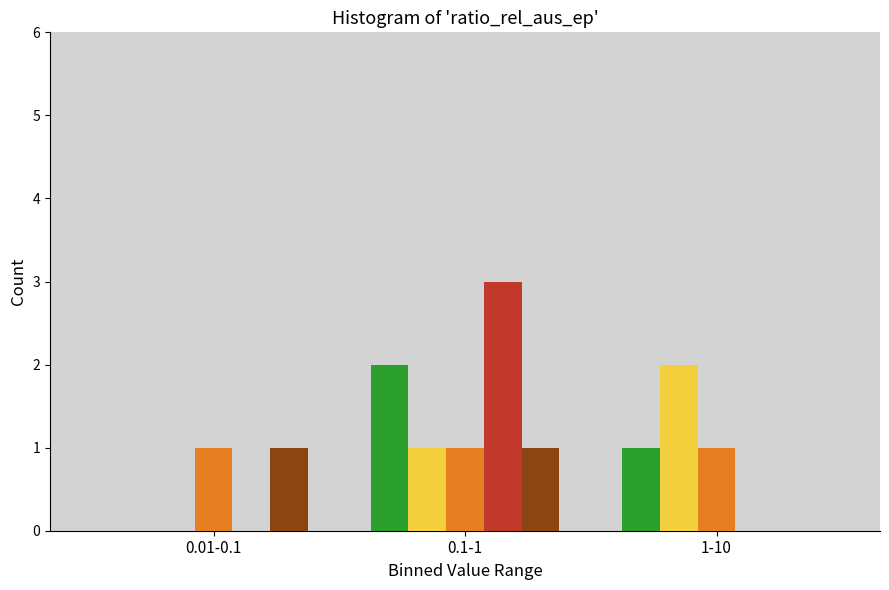

What is the total value across all series at 0.1-1?

8